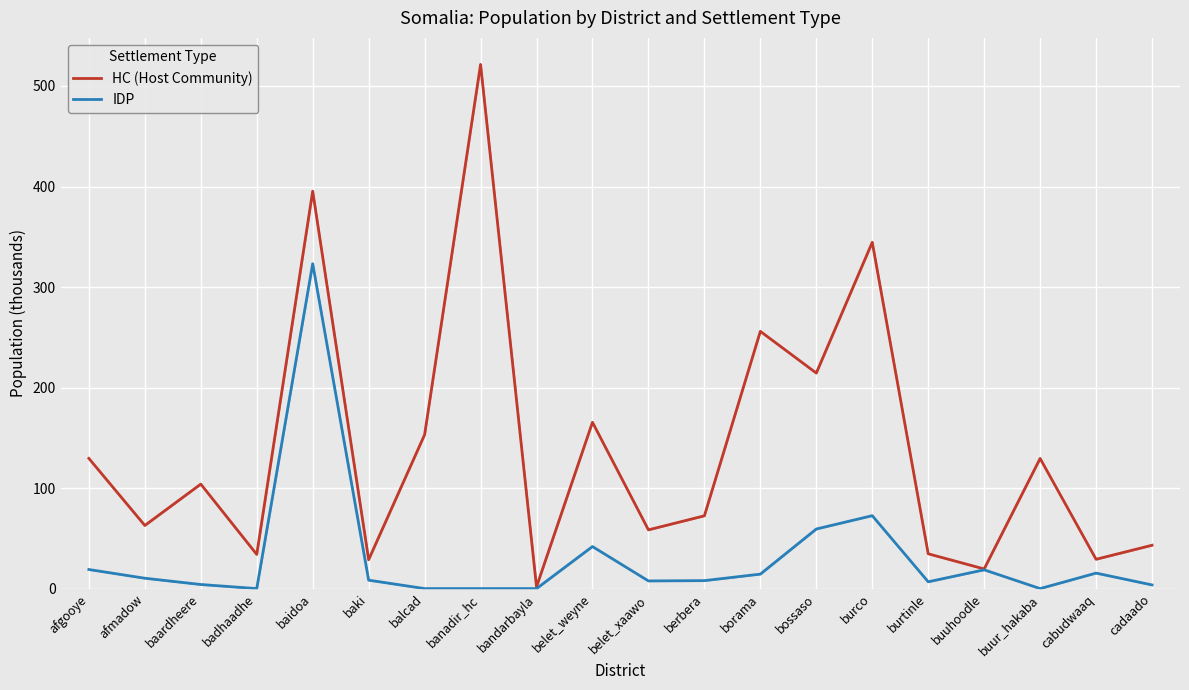

What is the difference between the highest and lowest values at bandarbayla?

1.8